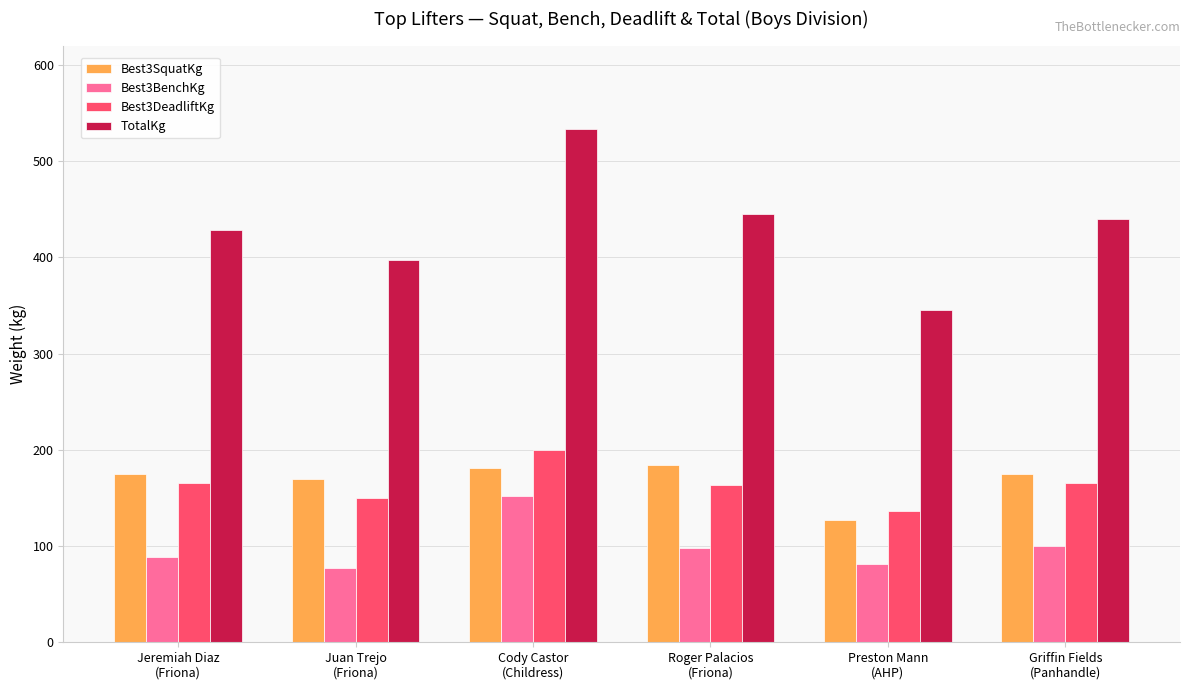

What is the sum of all Best3BenchKg values?

596.5